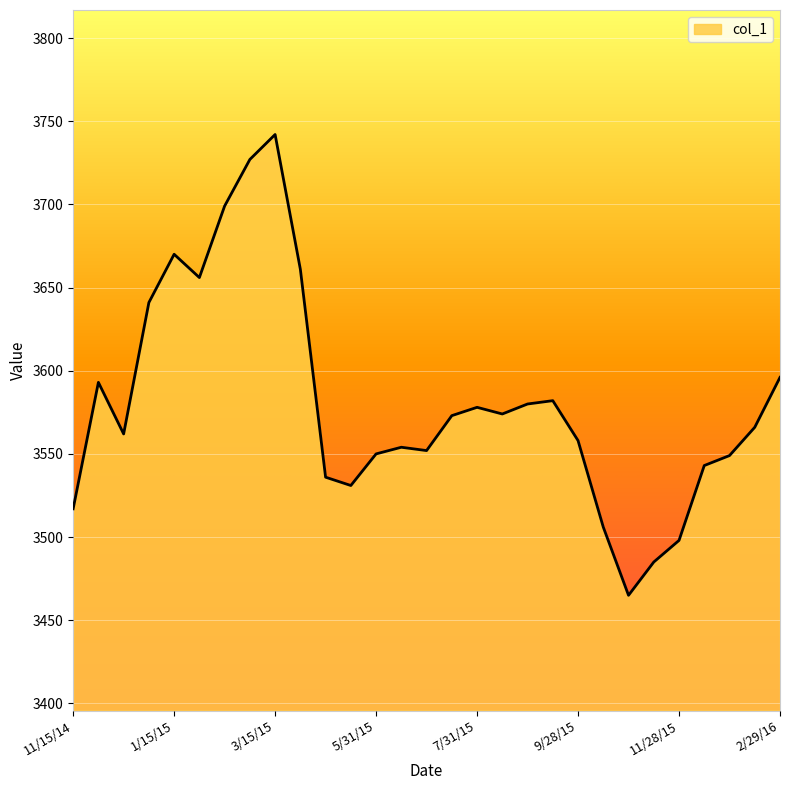

What is the difference between the second highest and second lowest values?

242